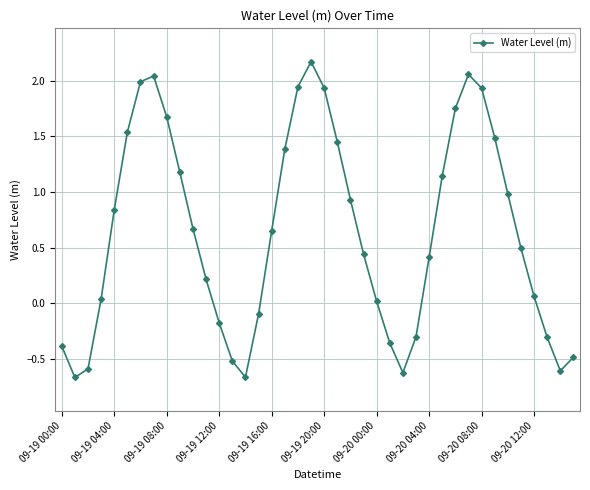

What is the value of the 20th point from the left?

2.2